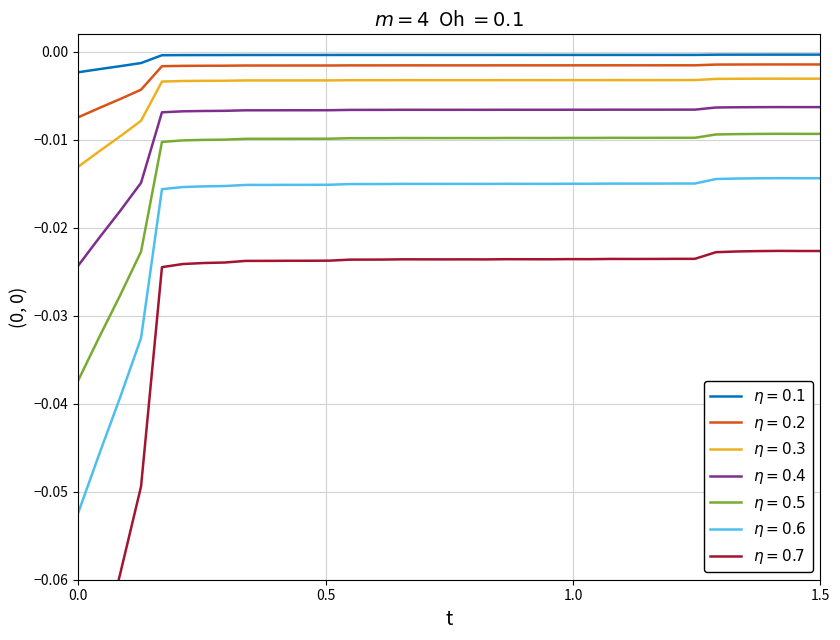

True or false: there are more than 1 points higher than both neighbors.

True